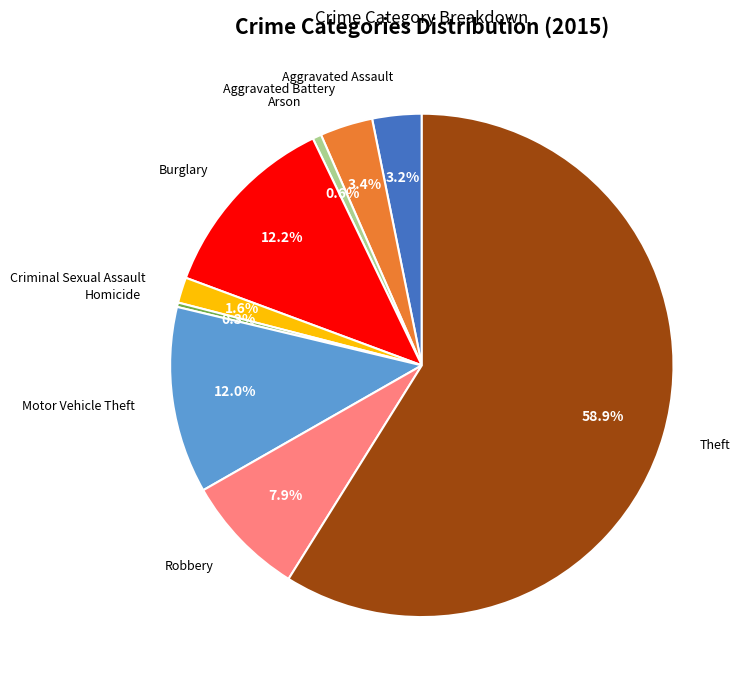

Is there a majority slice in this chart?

Yes